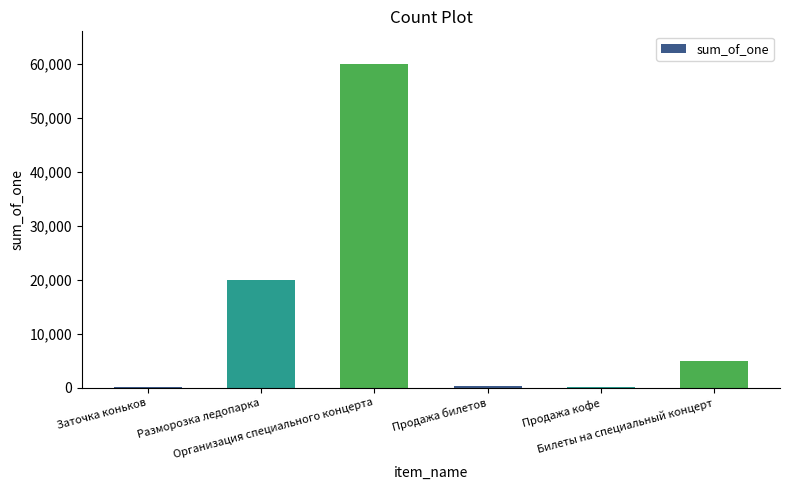

What is the maximum value shown in the chart?

60000